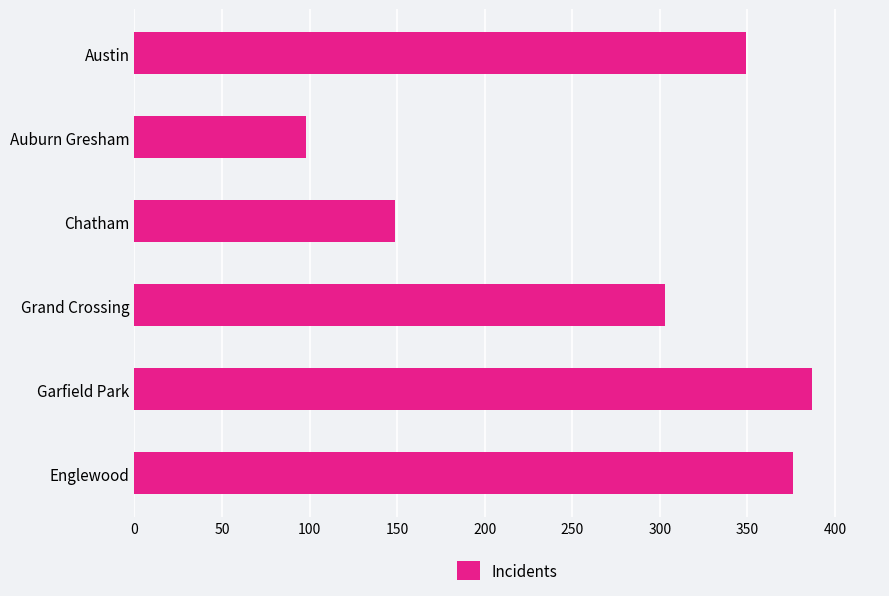

What is the sum of all values?

1662